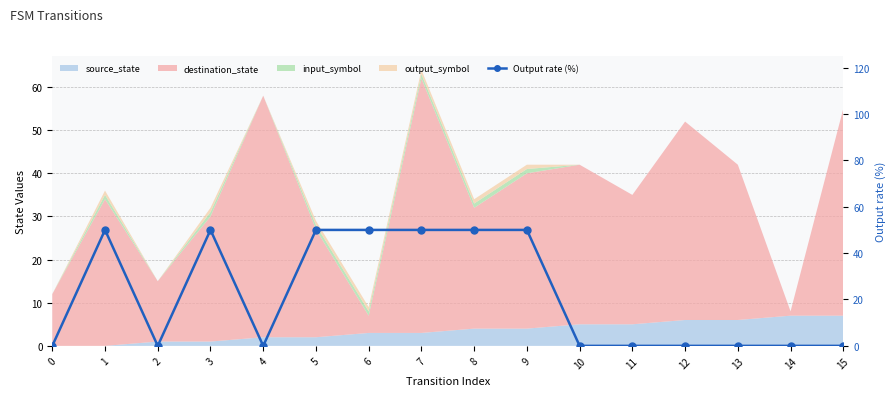

What is the sum of the values at 7 and 15?

50